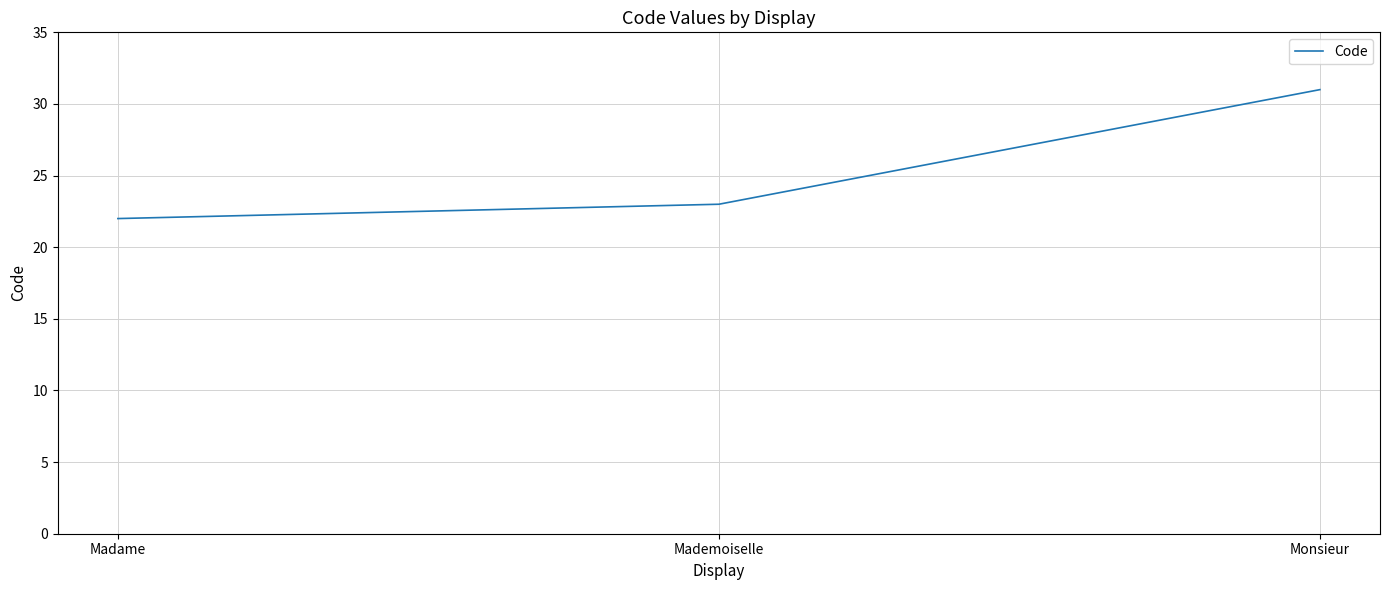

Is this an area chart (filled region under the line)?

No